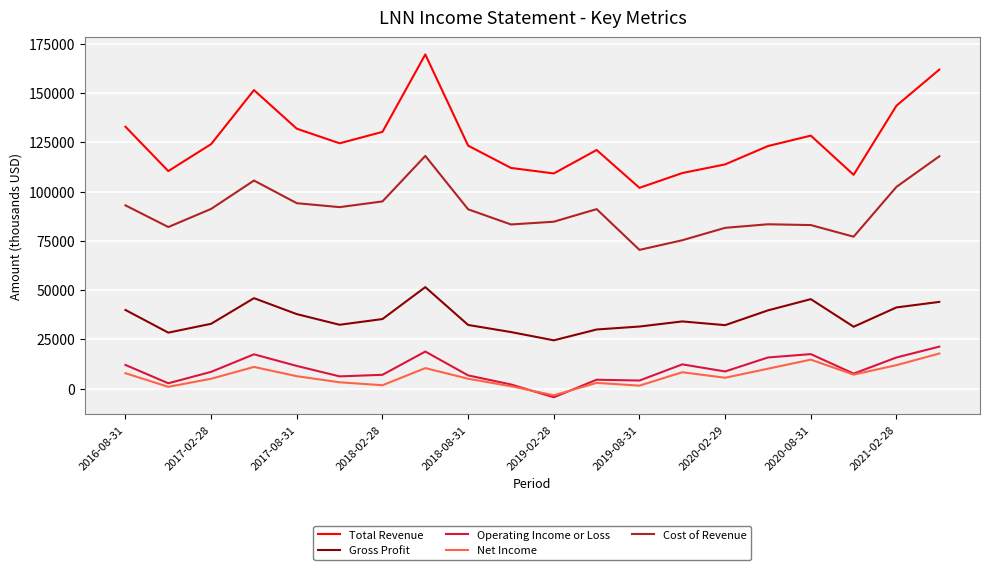

What is the sum of all Operating Income or Loss values?

196100